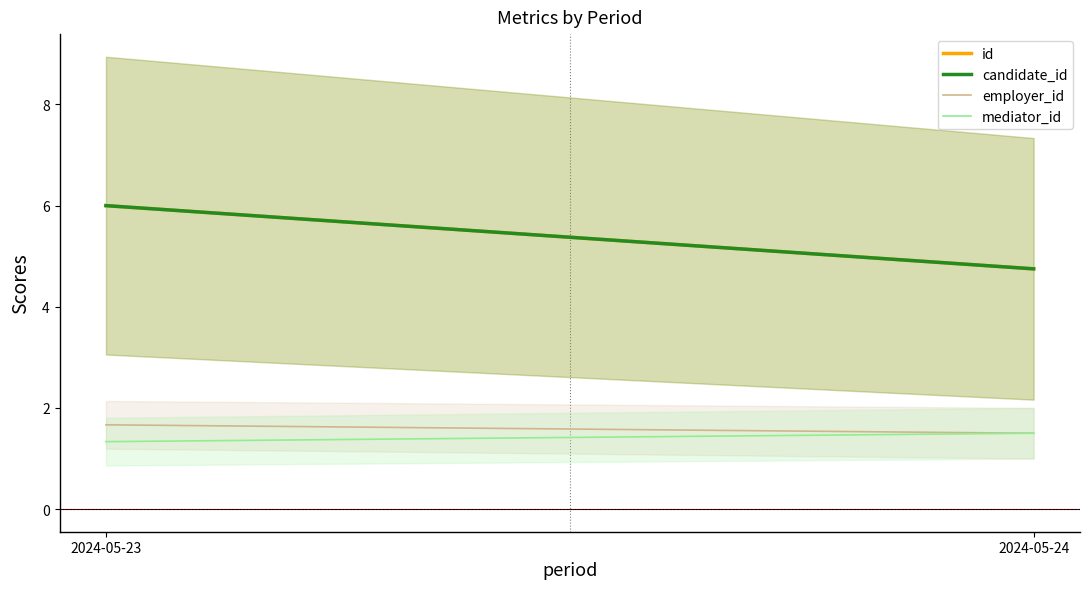

Which series has the largest total across all categories?

id